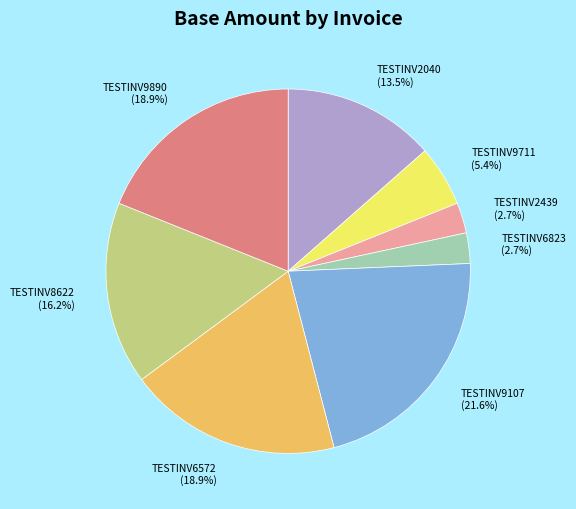

Between TESTINV2040 (13.5%) and TESTINV9890 (18.9%), which is larger?

TESTINV9890 (18.9%)